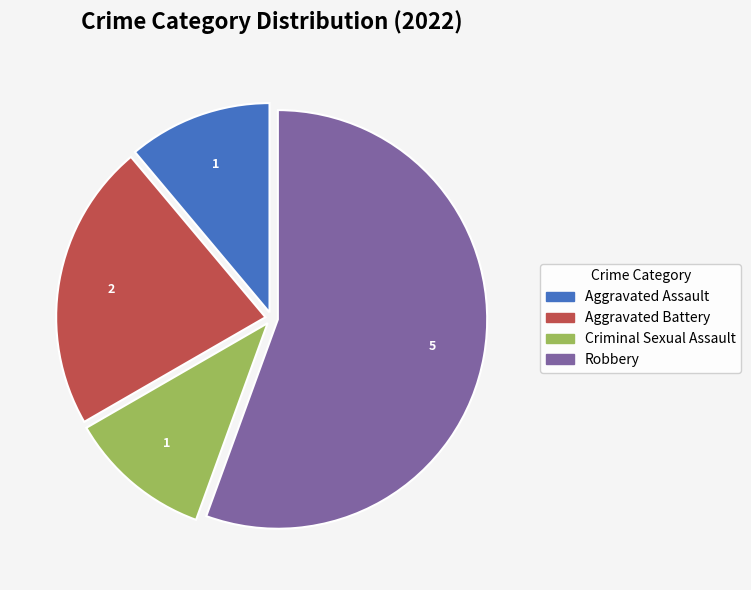

Which category has the biggest portion of the pie?

Robbery